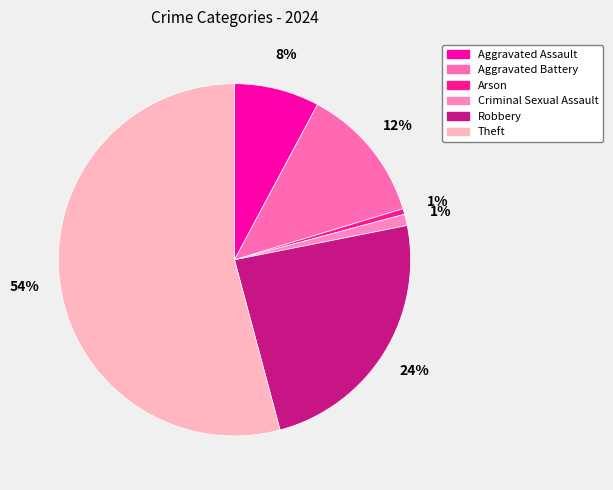

Count the number of slices in the pie.

6